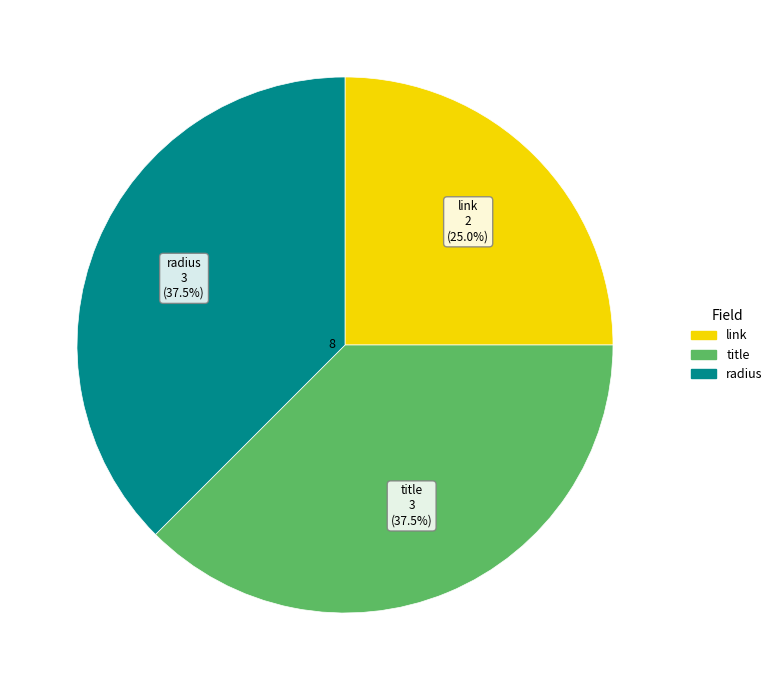

Is there a majority slice in this chart?

No